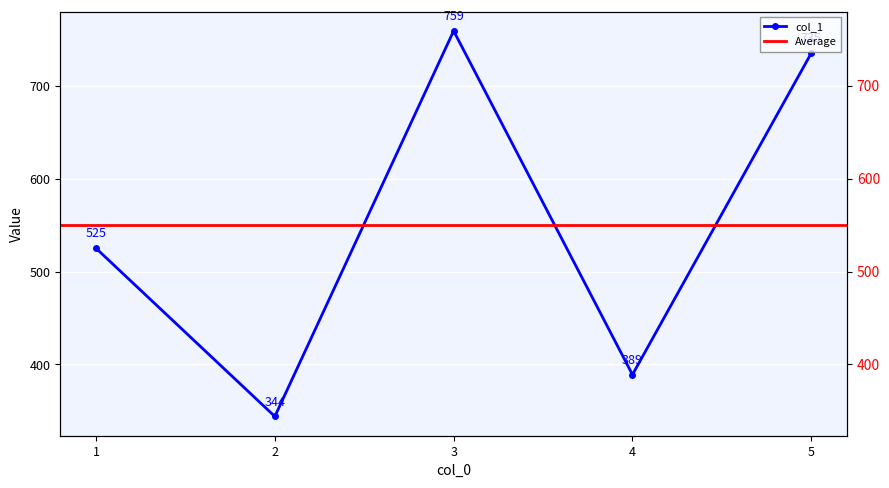

What is the difference between the maximum and minimum values?

415